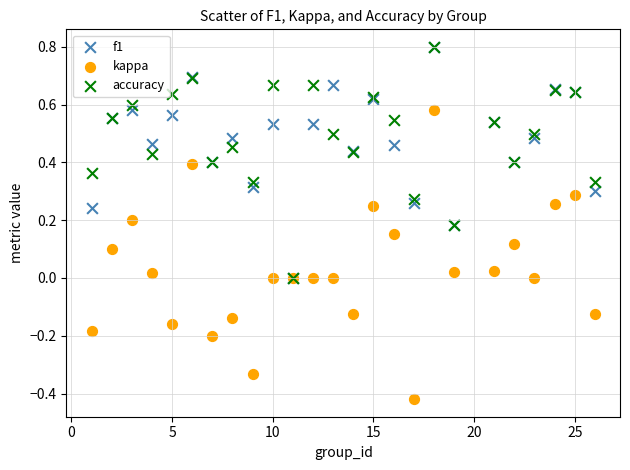

What are all the series names shown in the legend?

f1, kappa, accuracy